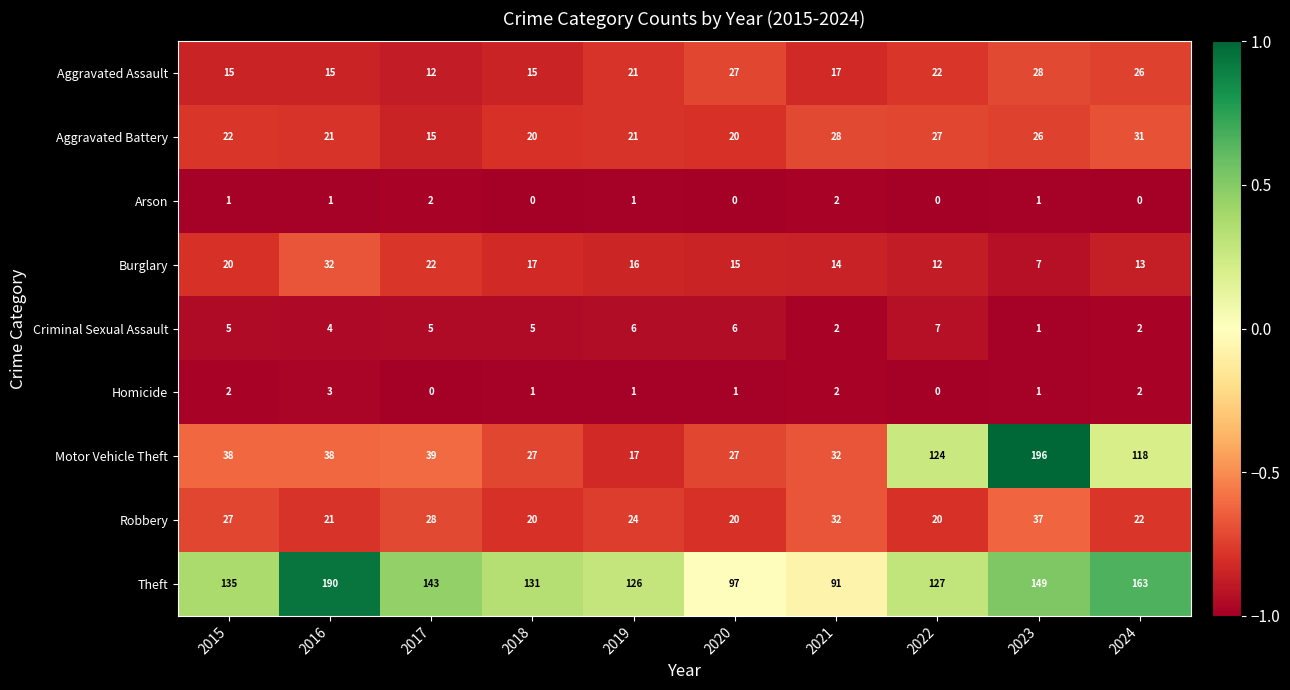

Which category has the highest value across all series?

2023